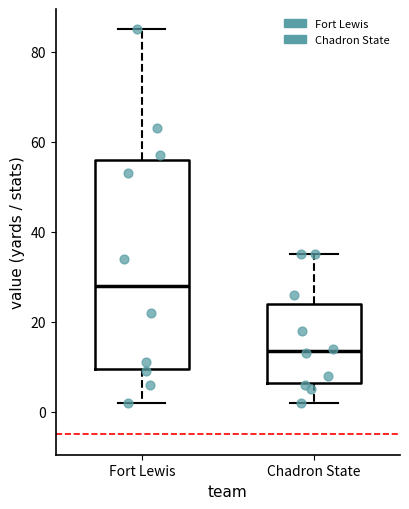

Reading left to right, read every box against the y-axis: the position of its median line, the range the box covers, and the ends of its whiskers. The values are not printed on the chart, so give them approximately, as read against the axis.

Fort Lewis: median 28, box 10 to 56, whiskers 2 to 86
Chadron State: median 14, box 6 to 24, whiskers 2 to 36